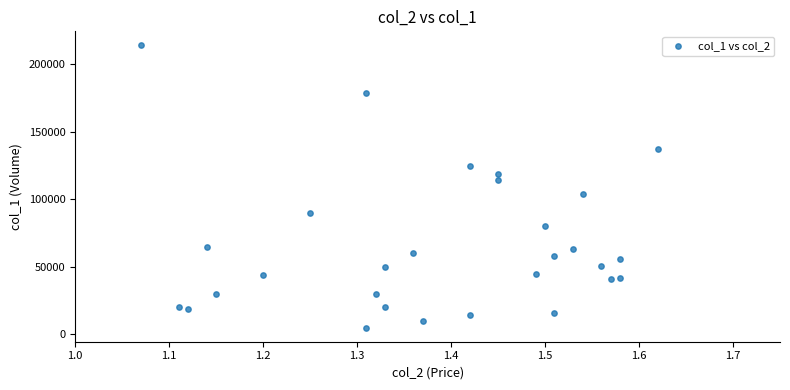

What is the range of Y values (max minus min)?

209000